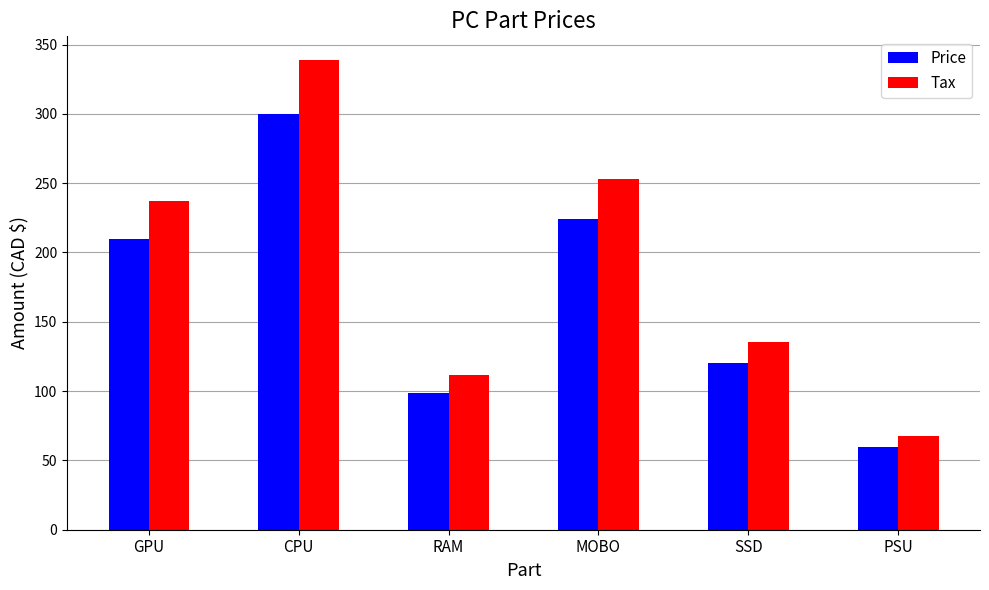

At which category is the sum across all series the highest?

CPU